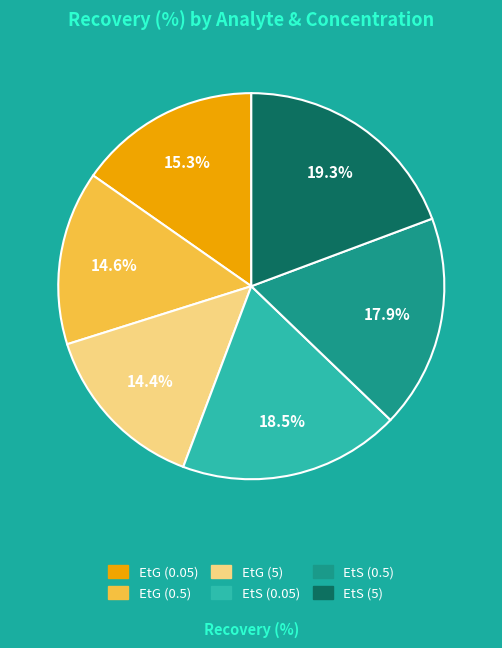

Is it true that EtS (0.5) is 18% of the pie?

True